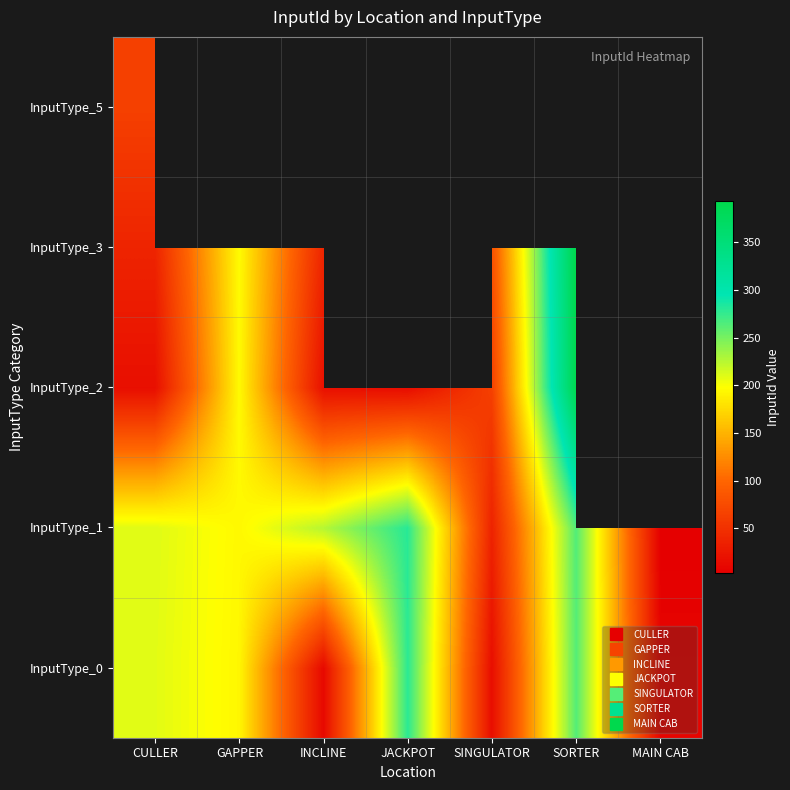

Between JACKPOT and SORTER, which is larger?

JACKPOT